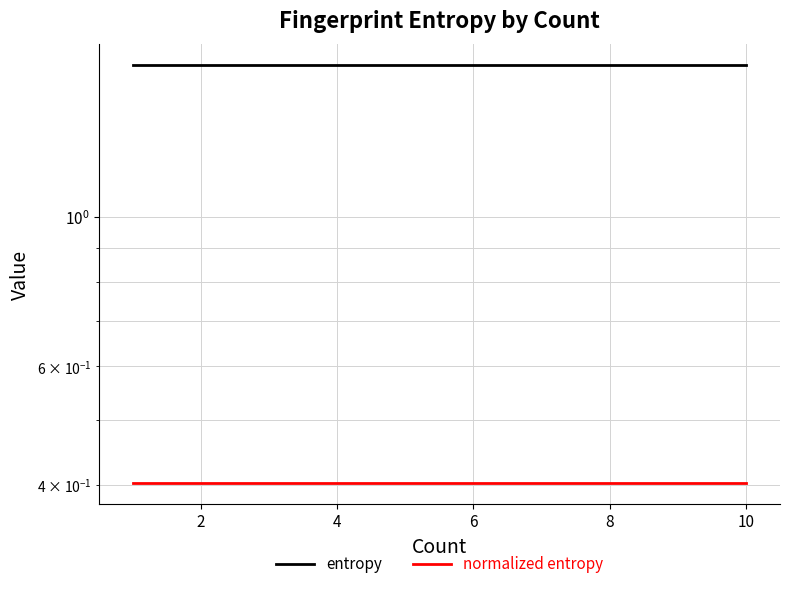

Is it true that normalized entropy equals 0.4 at 6?

True